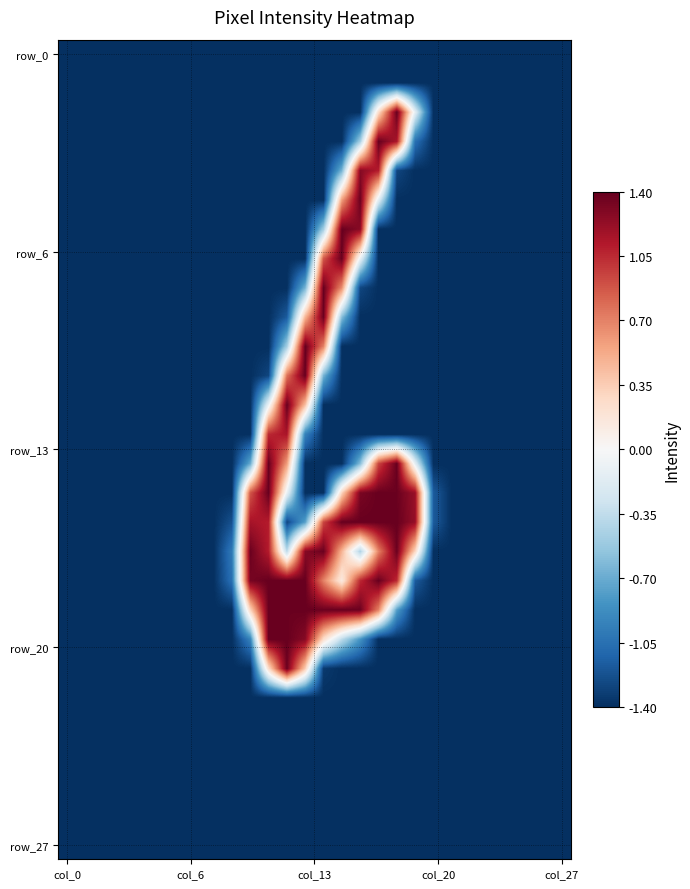

At how many categories does at least one series exceed 0?

10